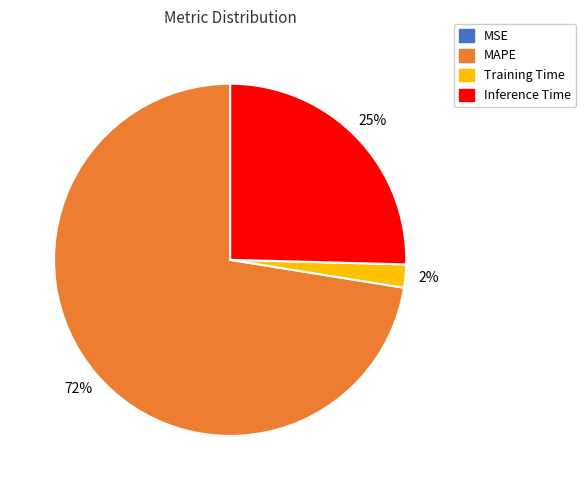

To the nearest percent, what is the average slice percentage?

25%